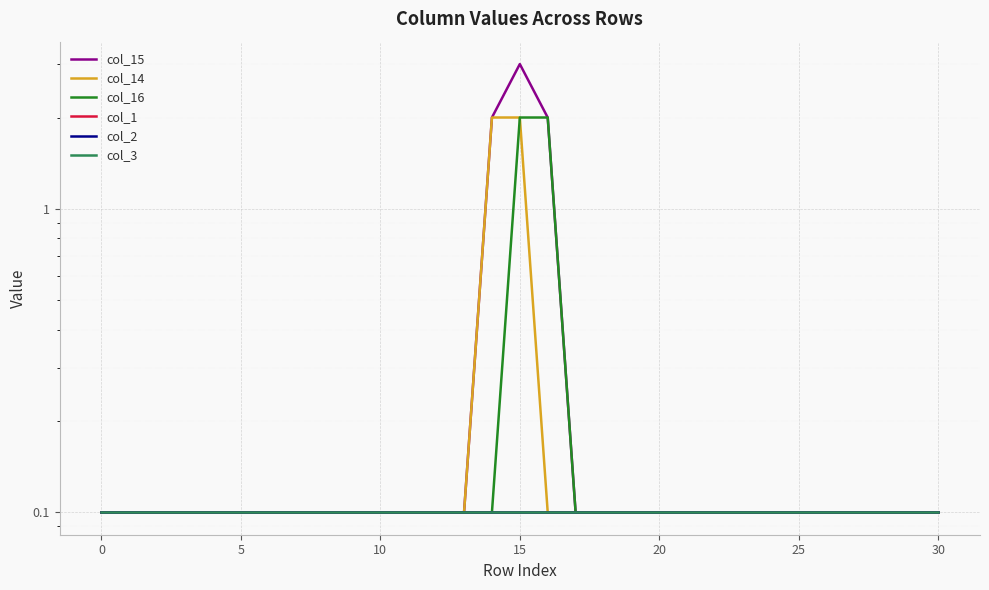

What is the maximum value shown in the chart?

3.0